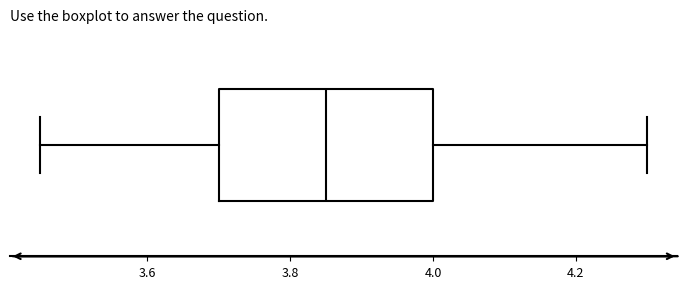

Transcribe this box plot: give where the median line is, the range the box spans, and where the two whiskers end, as read against the x-axis. The values are not printed on the chart, so give them approximately, as read against the axis.

median 3.86, box 3.70 to 4.00, whiskers 3.46 to 4.30